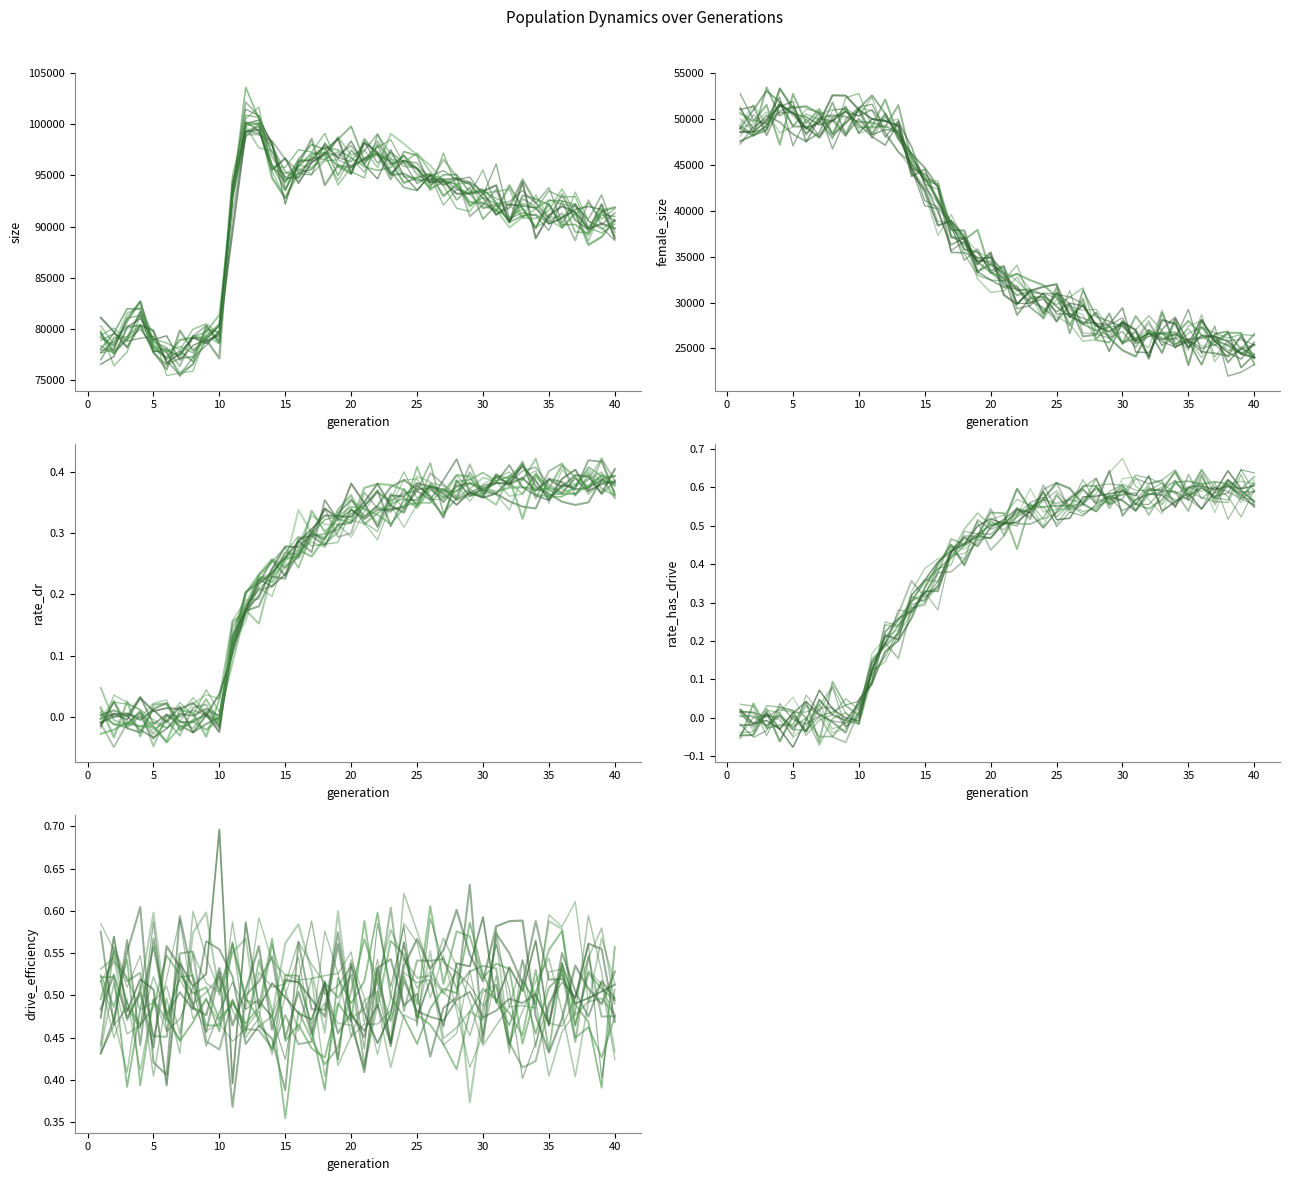

True or false: rate_dr and female_size cross at least once.

False